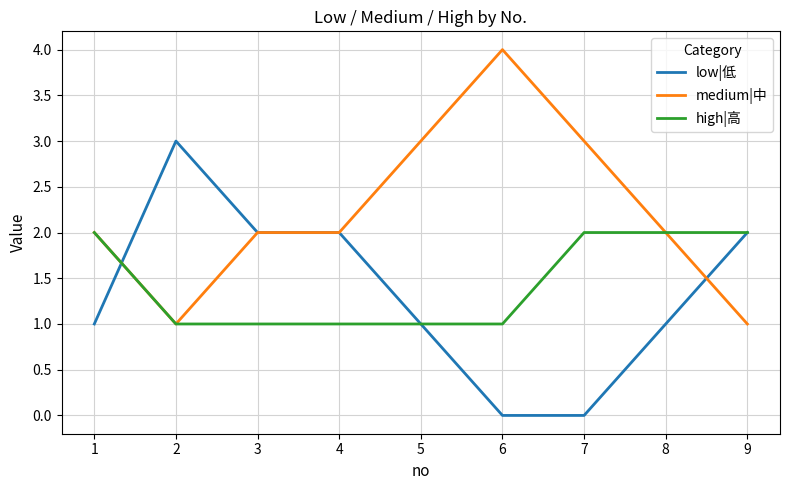

How many high|高 values are between 1 and 2?

9